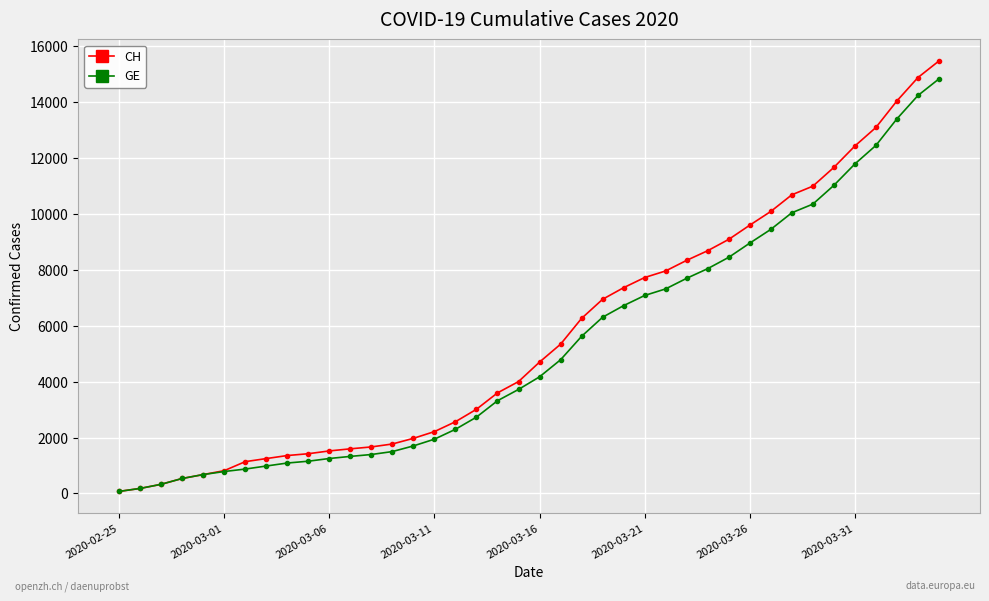

Which series has the largest range (max minus min)?

CH